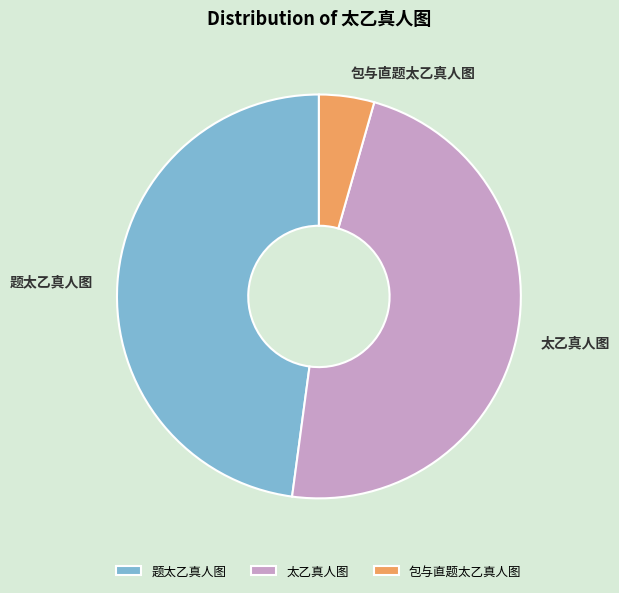

Does 太乙真人图 account for over 50% of the chart?

No